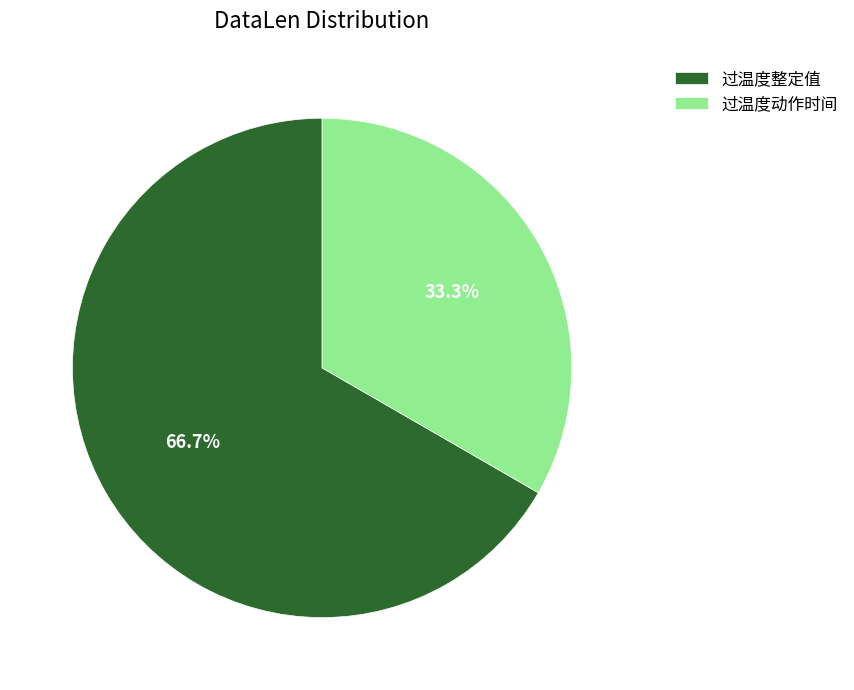

What percentage is the 过温度动作时间 slice, to the nearest percent?

33%